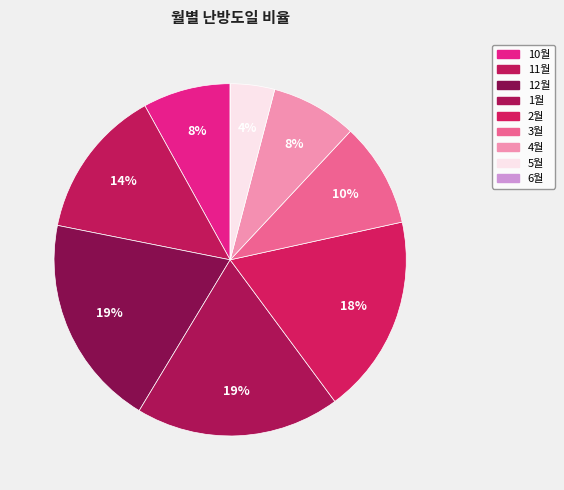

Does any single category account for the majority?

No